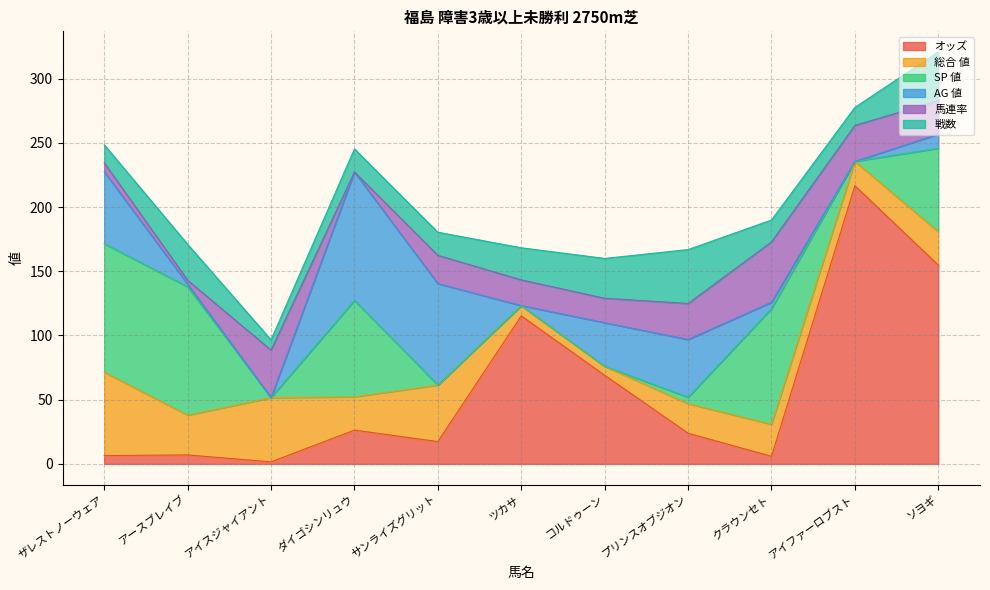

Where is the first local maximum for AG 値?

ダイゴシンリュウ